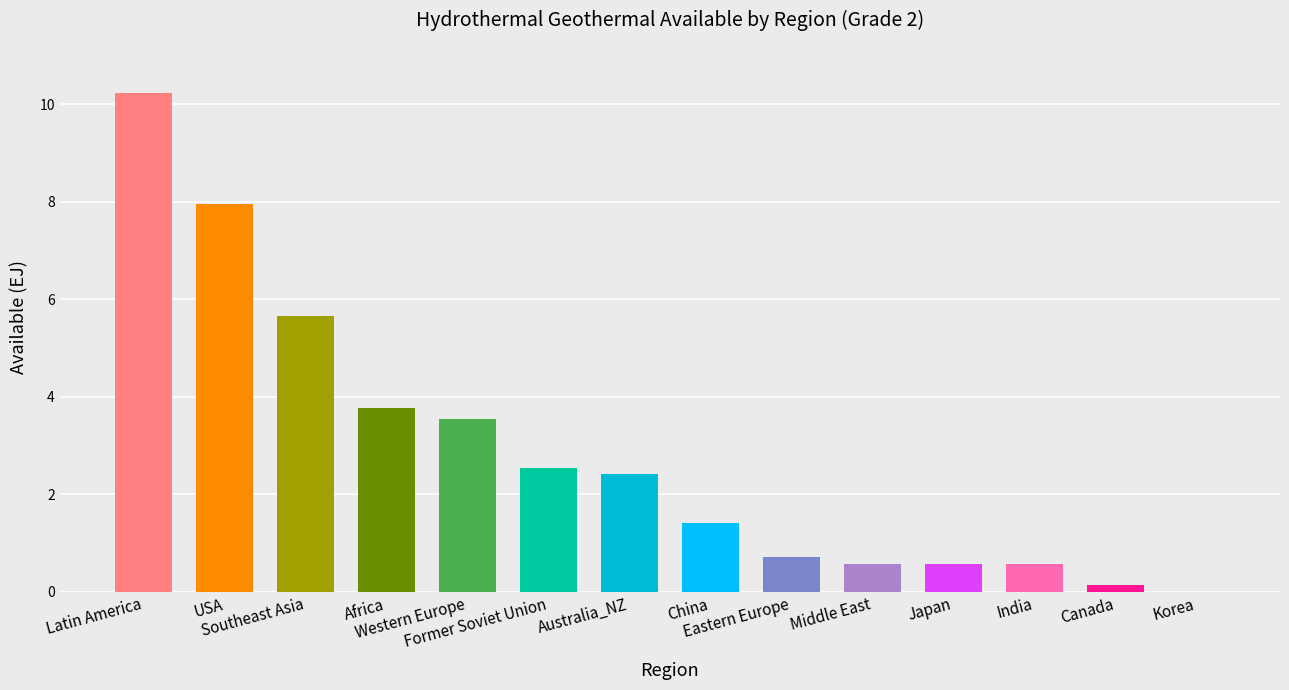

What is the greatest value displayed?

10.2